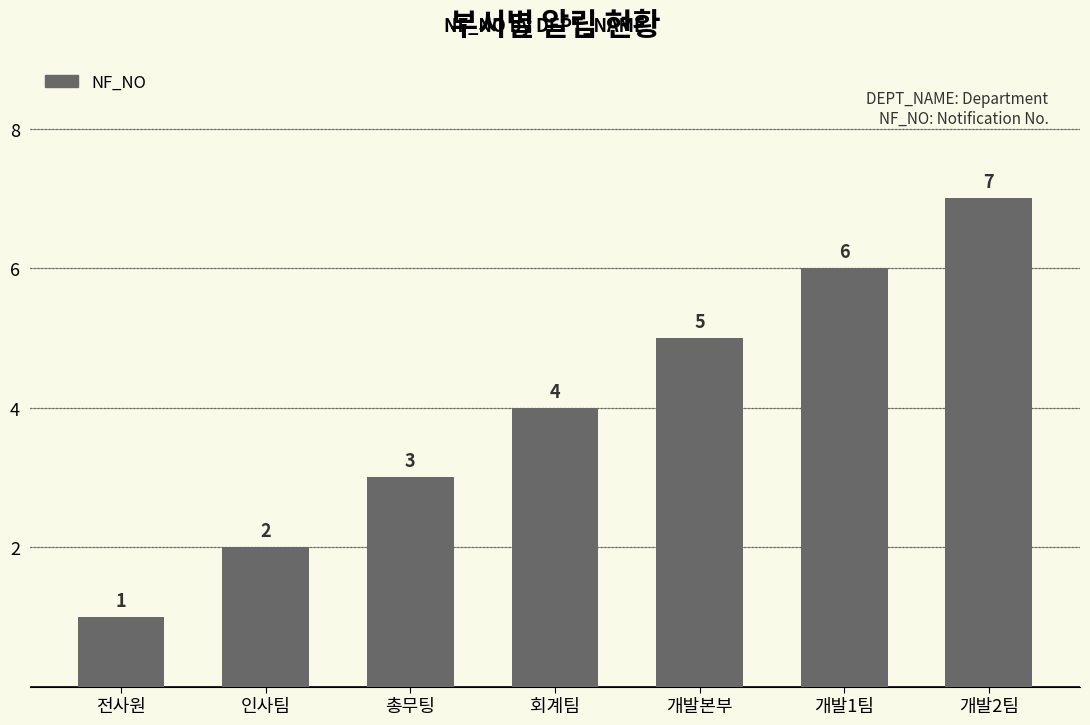

Which has a higher value, 총무팅 or 개발본부?

개발본부